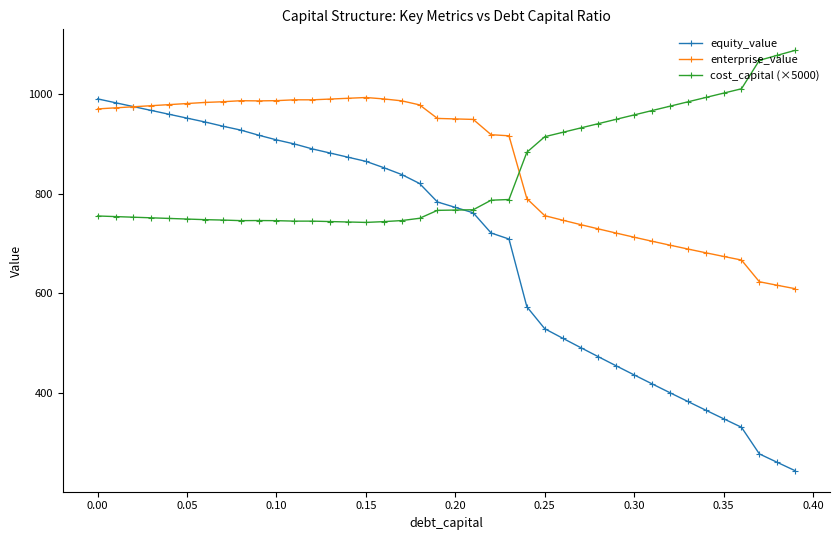

What is the value of the cost_capital (×5000) point at the 27th from the left?

922.9